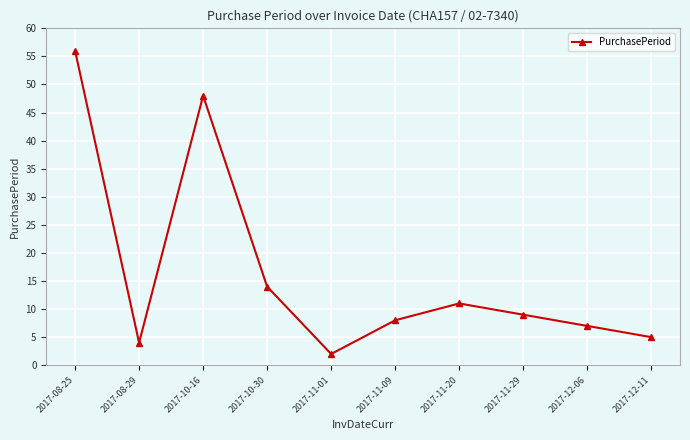

What is the minimum value shown in the chart?

2